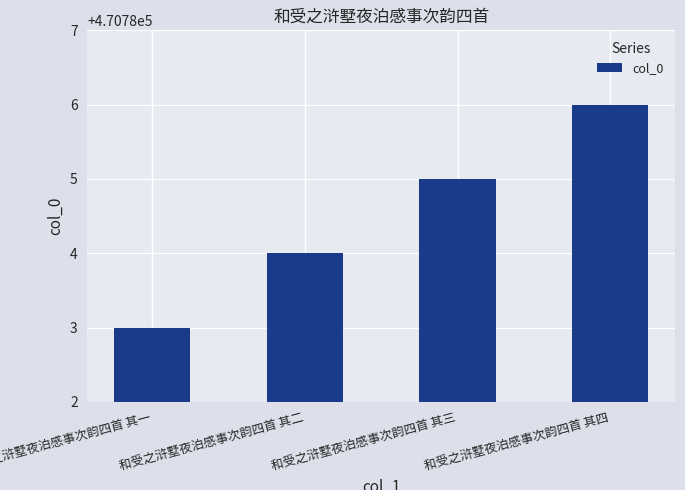

List the labels in order of value, smallest first.

和受之浒墅夜泊感事次韵四首 其一, 和受之浒墅夜泊感事次韵四首 其二, 和受之浒墅夜泊感事次韵四首 其三, 和受之浒墅夜泊感事次韵四首 其四